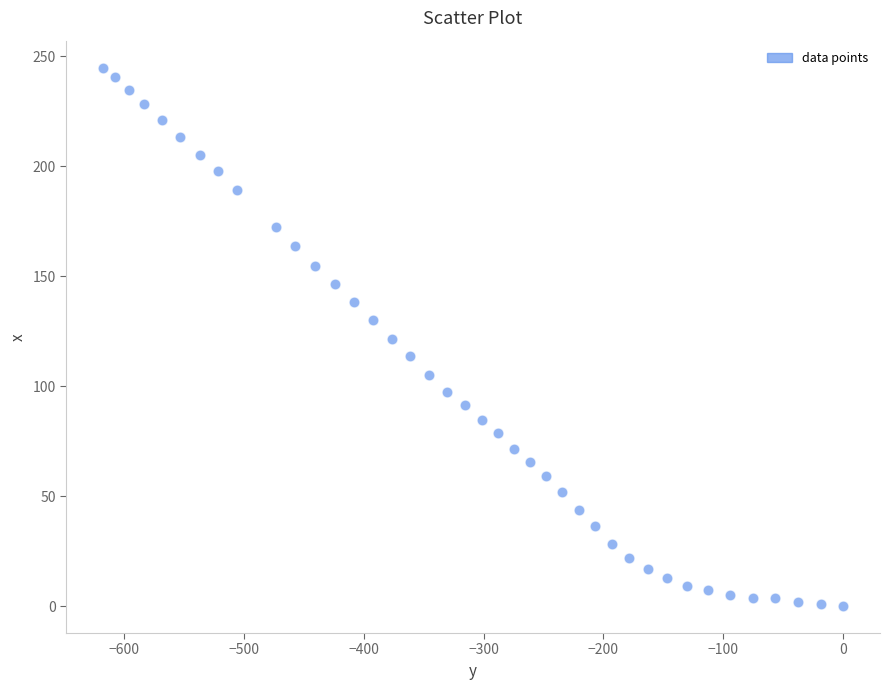

What is the range of X values (max minus min)?

617.7